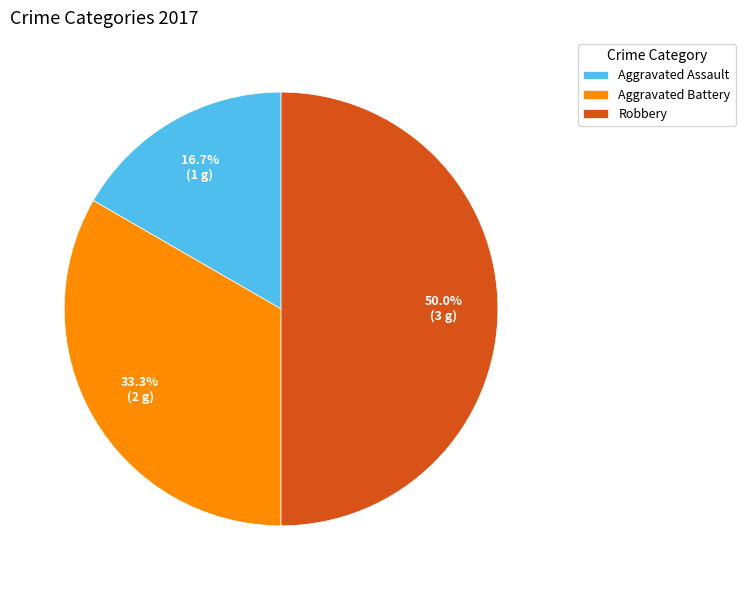

Rank the categories by value from lowest to highest.

Aggravated Assault, Aggravated Battery, Robbery